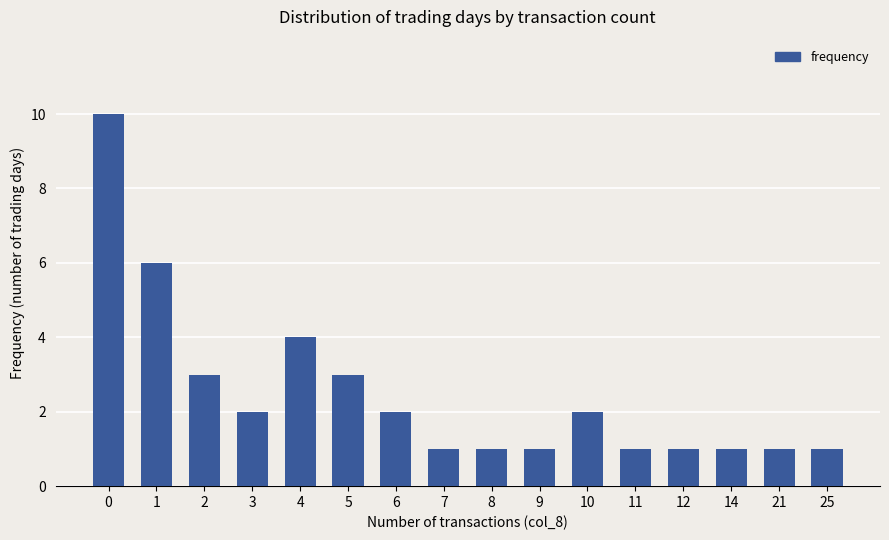

The value at 3 is 2. True or false?

True